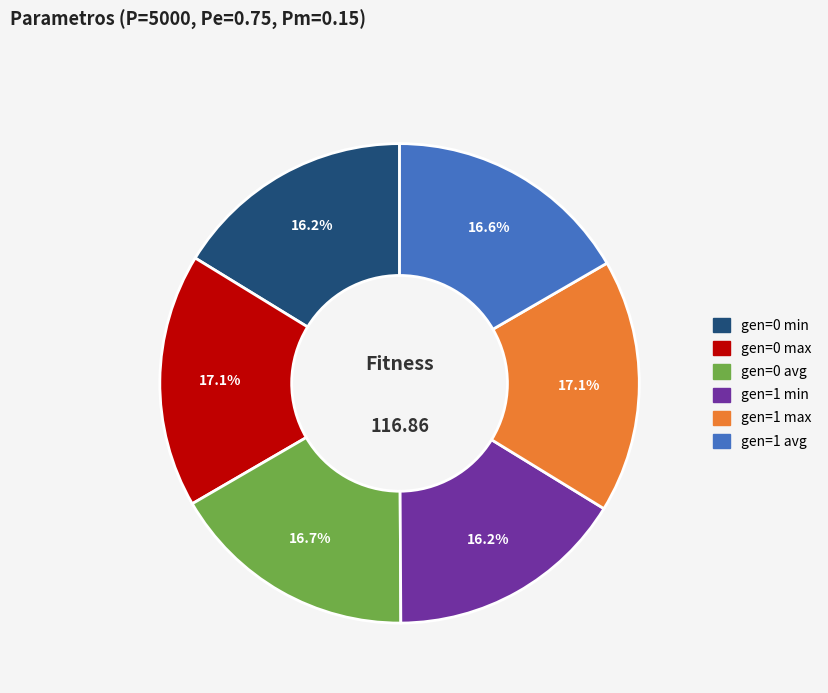

How many slices are in this pie chart?

6